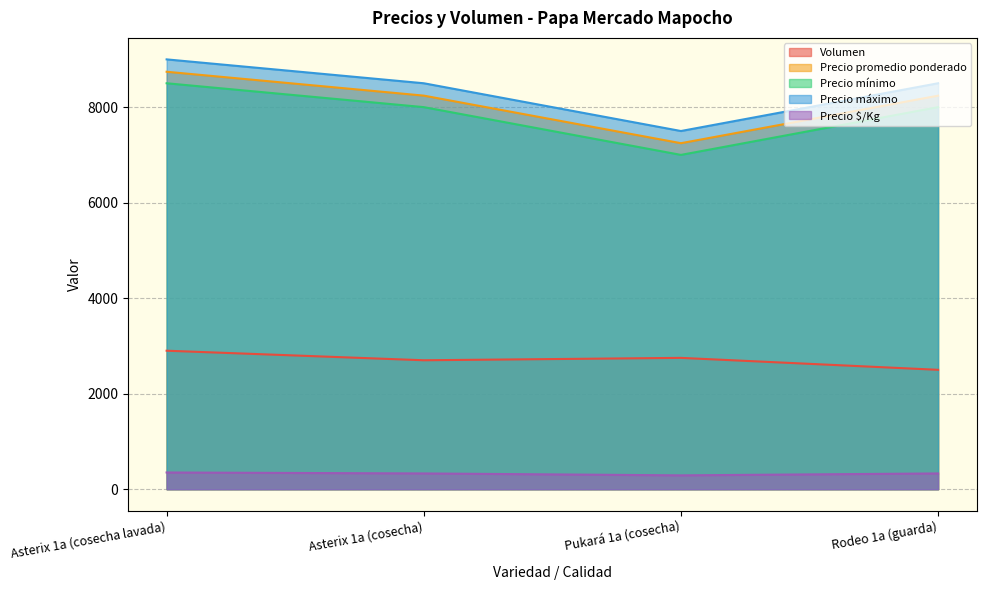

Which series has the largest range (max minus min)?

Precio mínimo